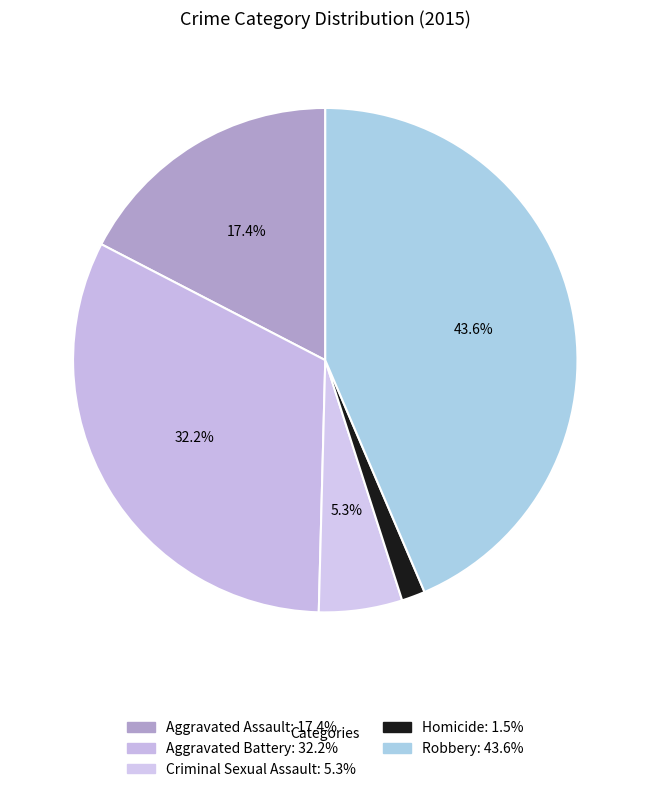

To the nearest percent, what percentage of the pie is Homicide?

2%